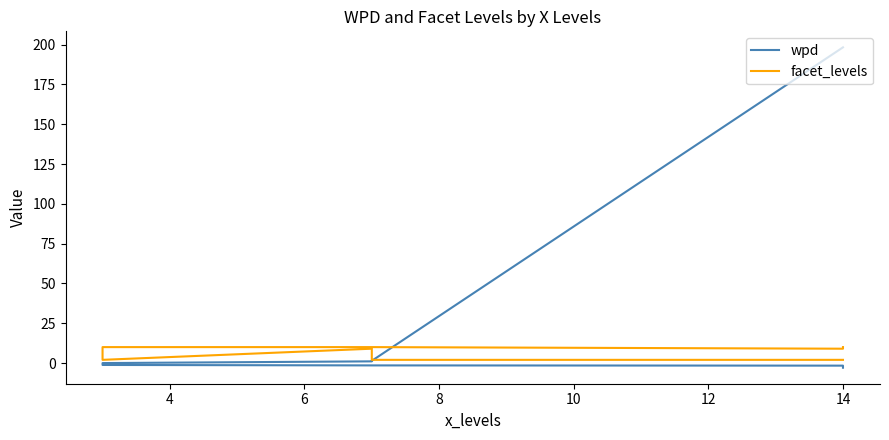

Does the chart have visible grid lines?

No